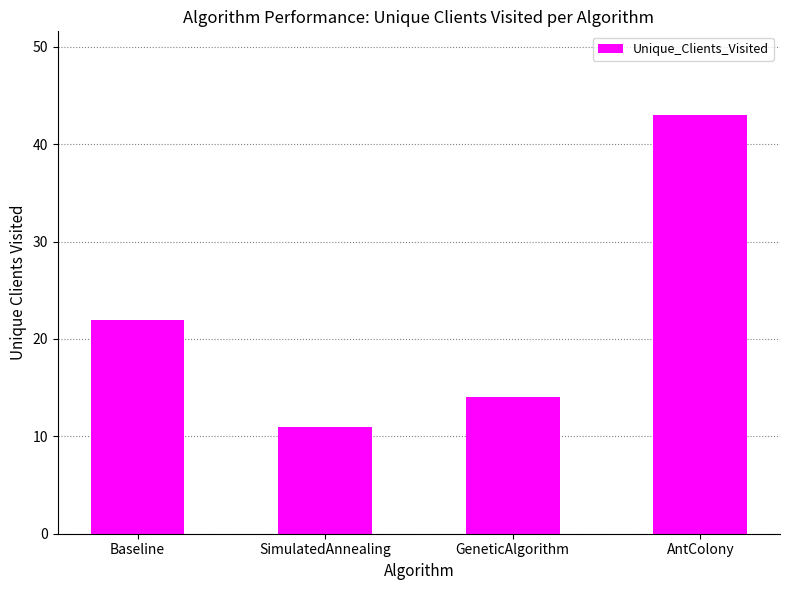

The chart shows a value of 11 at SimulatedAnnealing. True or false?

True